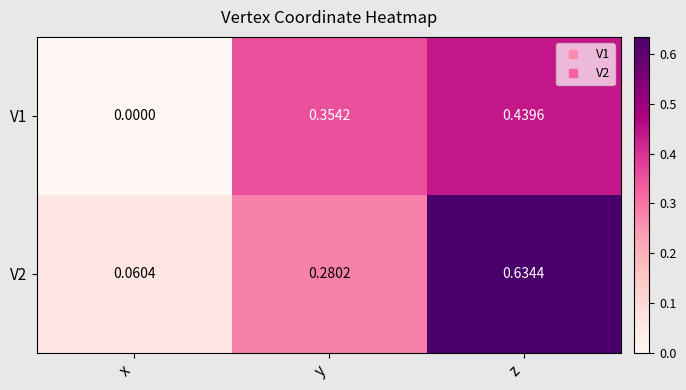

Which category has the highest value in the V1 series?

z